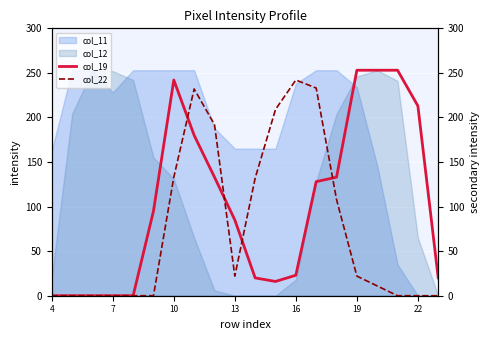

True or false: col_12 has a value of 65 at 22.

True